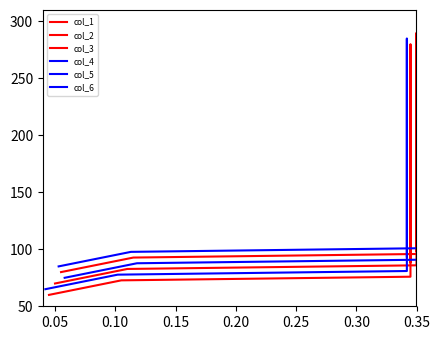

Is it true that col_4 equals 135.5 at 0.05?

False